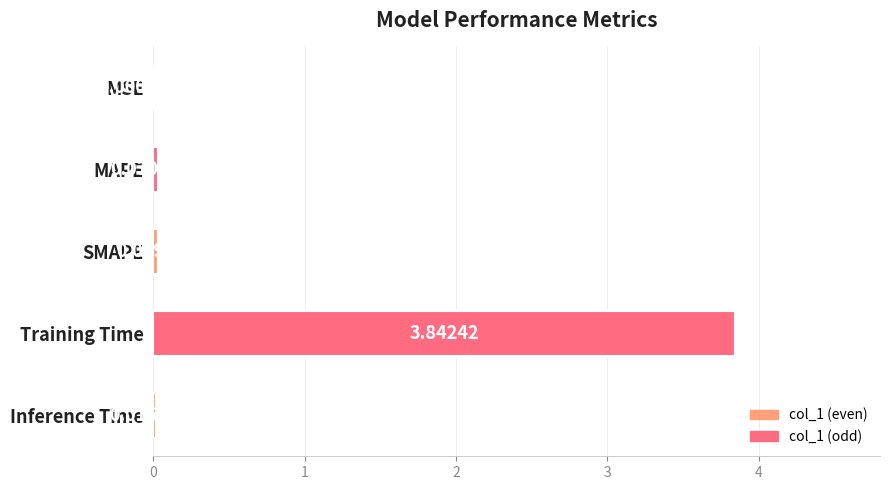

At which label is the value closest to 1?

MAPE